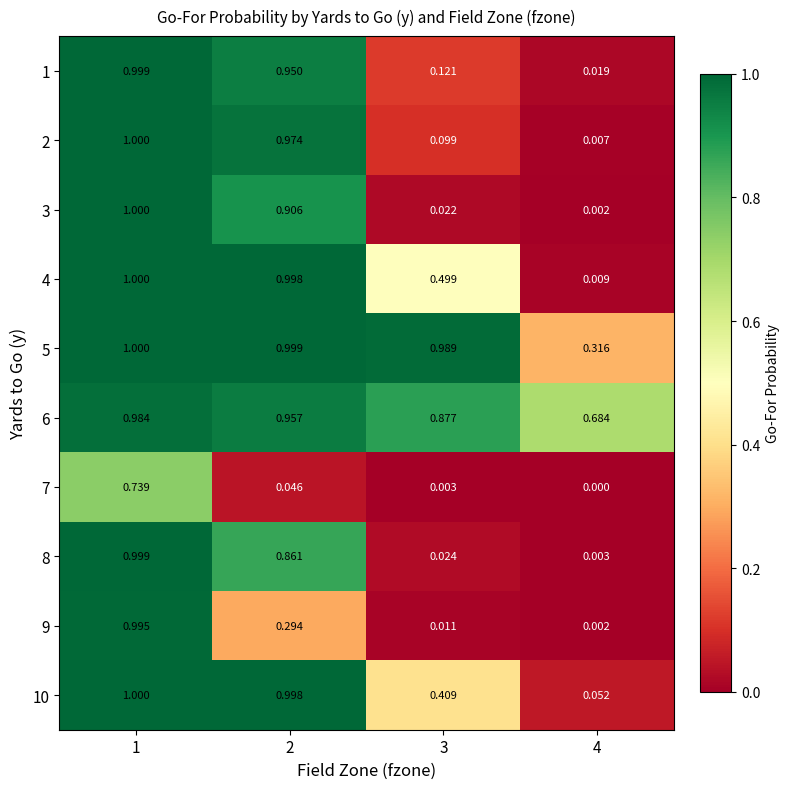

Which series has the largest range (max minus min)?

3